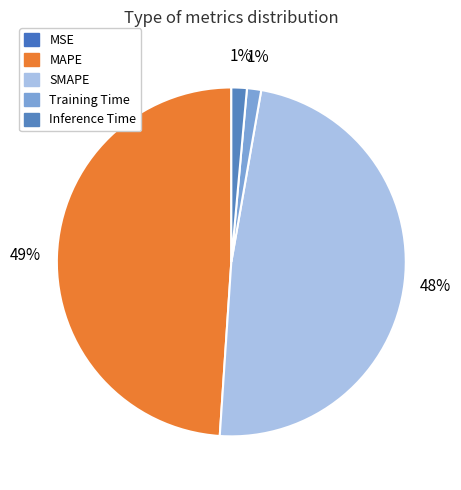

Count the number of slices in the pie.

5